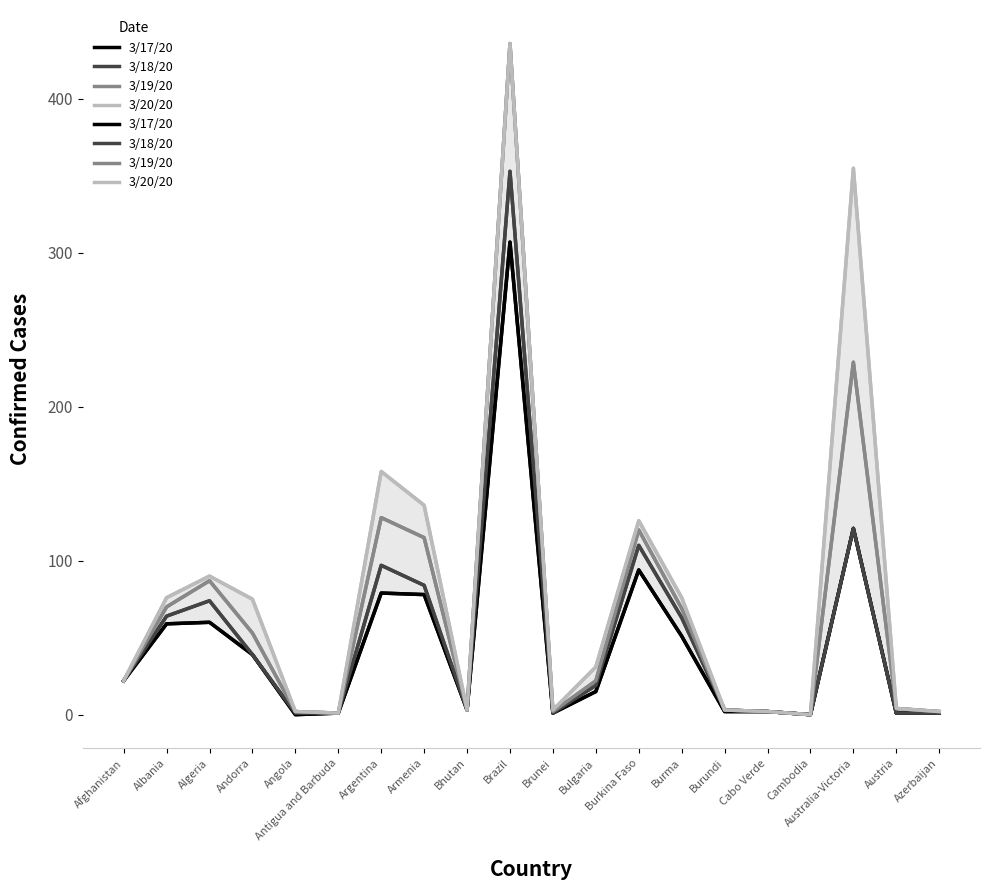

True or false: 3/18/20 and 3/20/20 intersect in this chart.

False